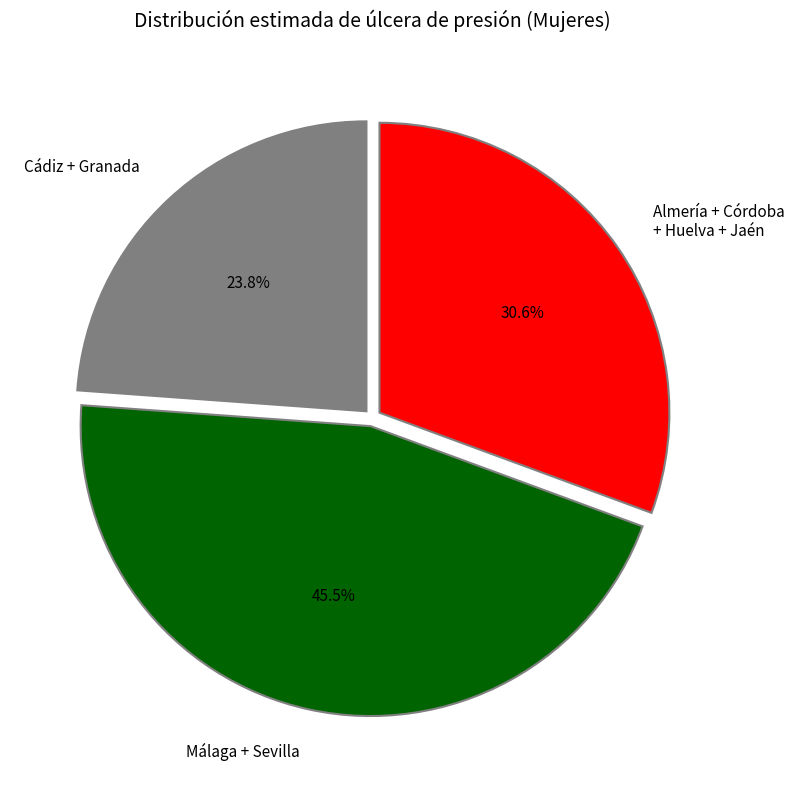

How many slices are in this pie chart?

3